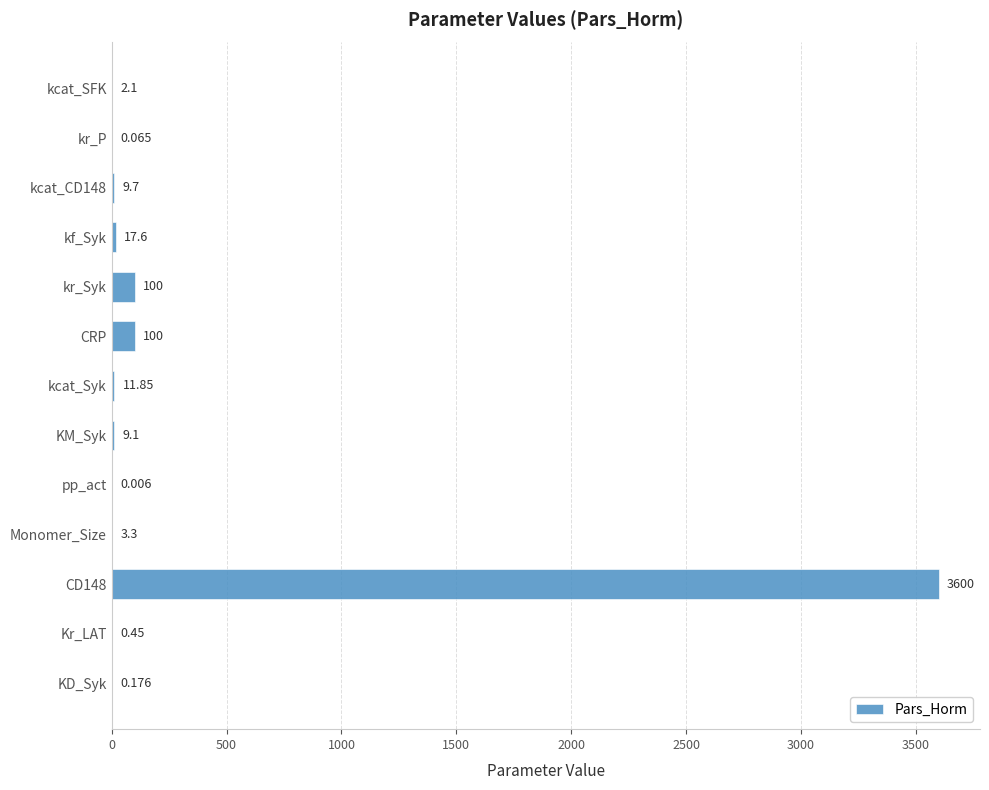

At which category does the chart reach its peak across all series?

CD148